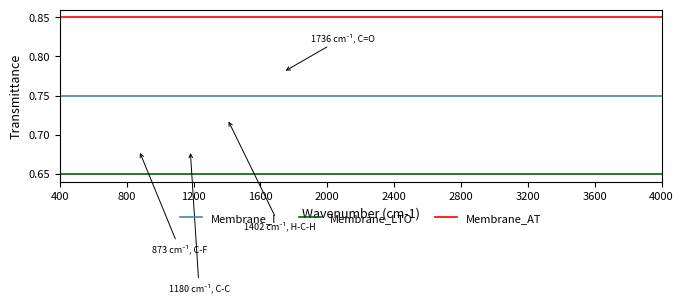

Rank the series by their maximum value, from highest to lowest.

Membrane_AT, Membrane_I, Membrane_LTO